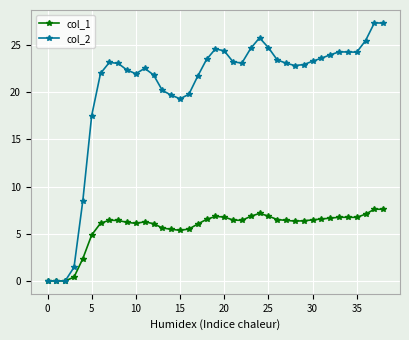

True or false: col_1 has more than 0 interior local peaks.

True